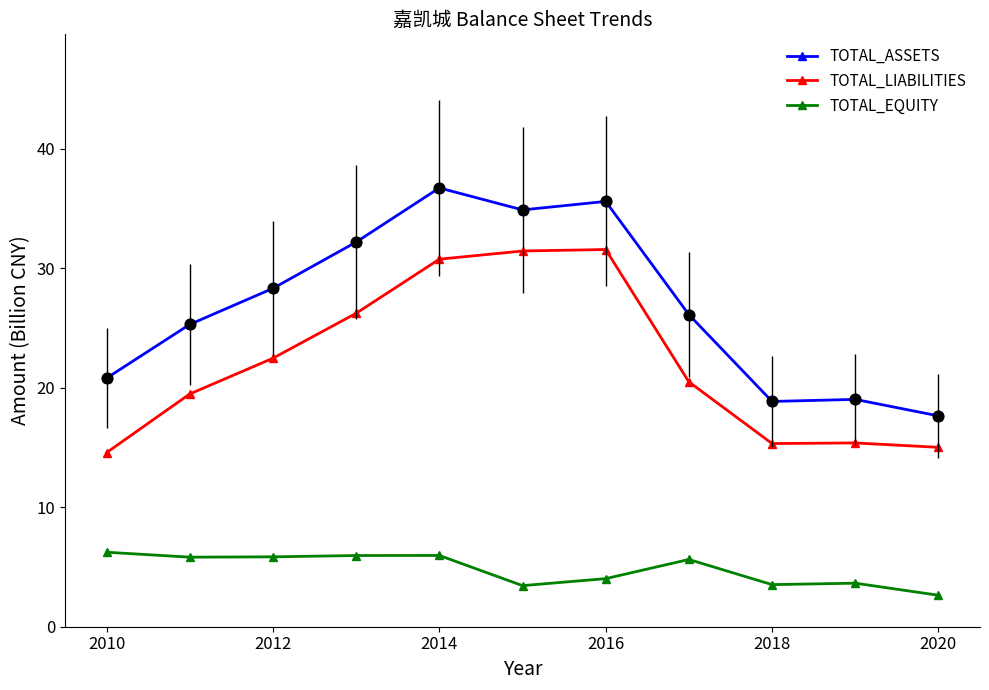

Which series has the largest total across all categories?

TOTAL_ASSETS